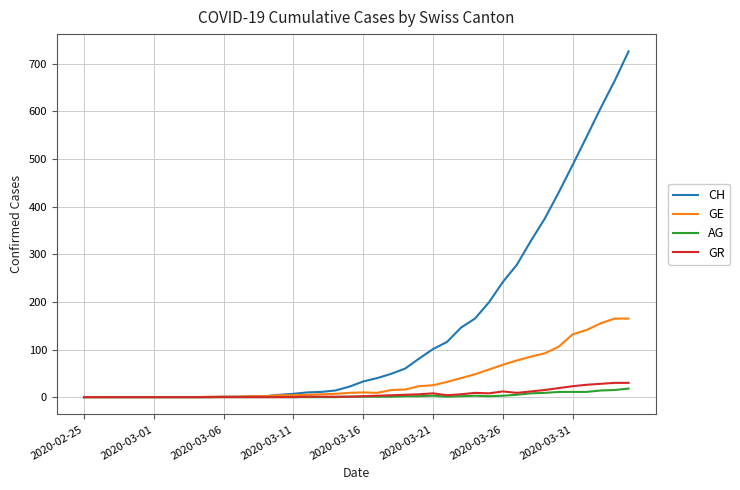

What is the greatest value displayed?

726